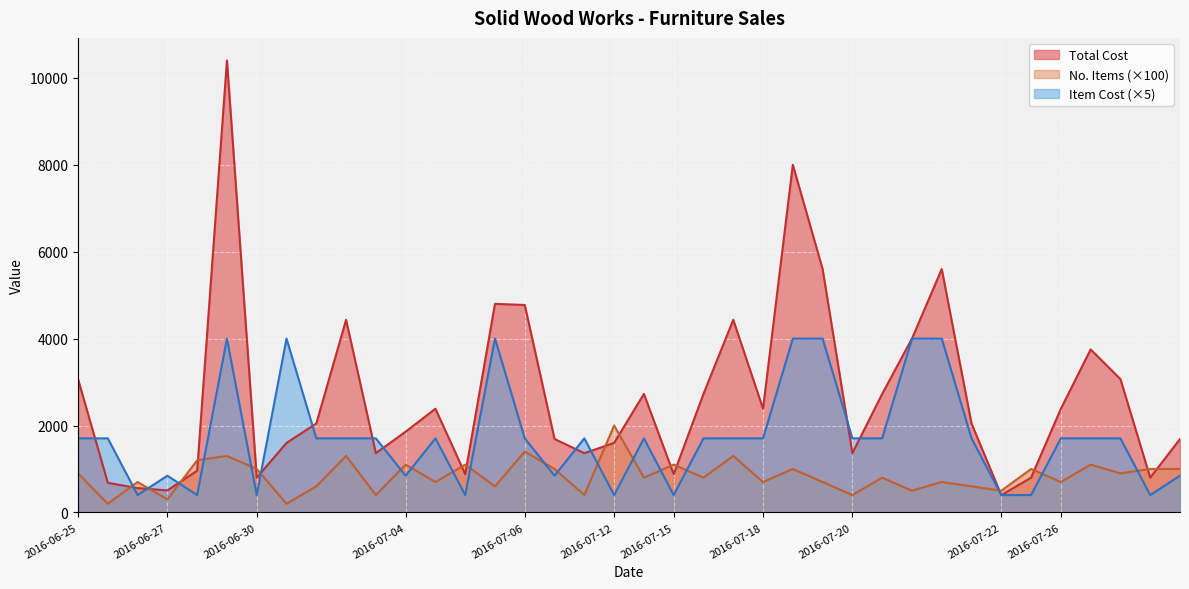

Which series has the largest total across all categories?

Total Cost